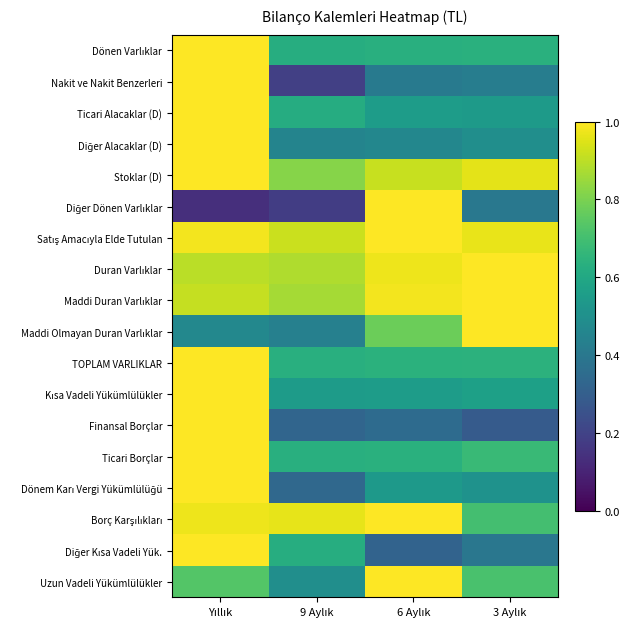

What is the smallest value displayed?

0.1